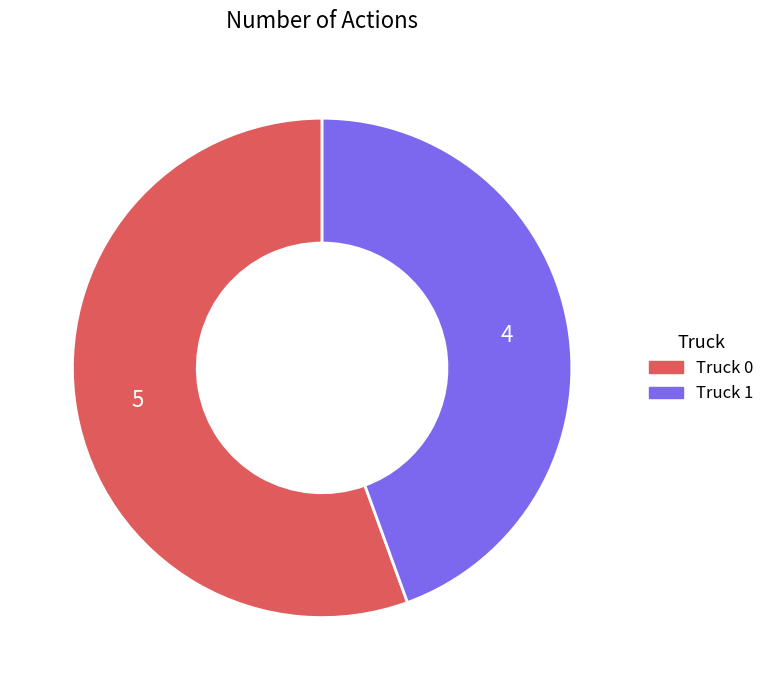

Is the sum of Truck 1 and Truck 0 greater than half?

Yes